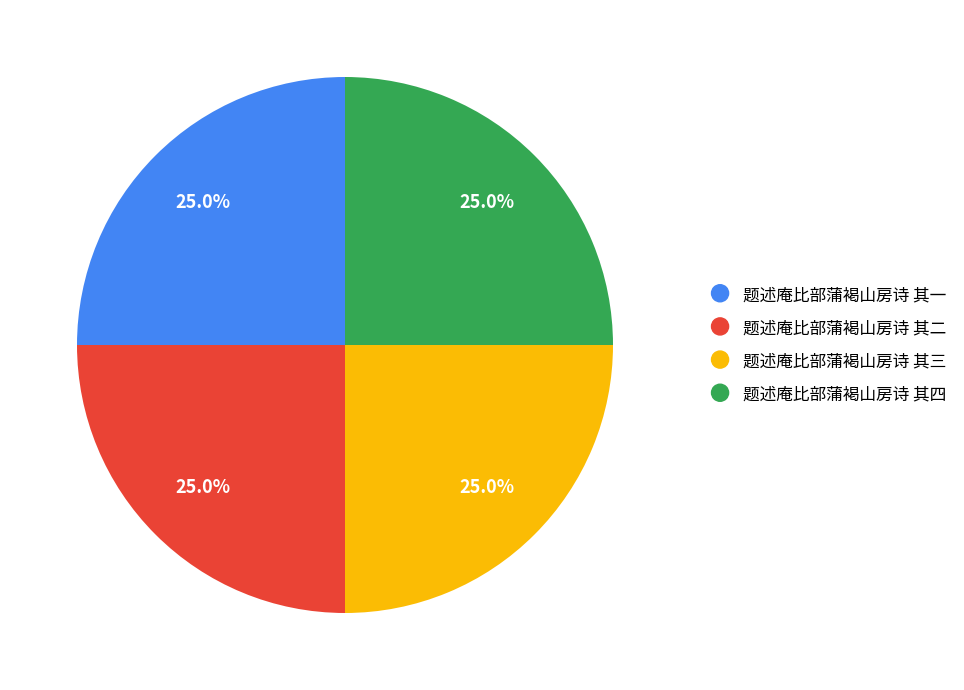

Does any single category account for the majority?

No